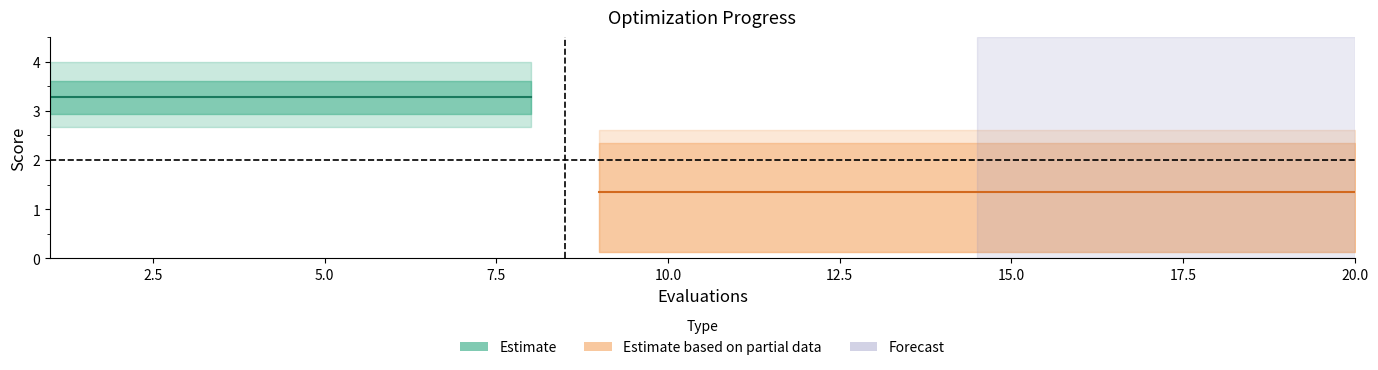

What is the value of the mean point at the 10th from the left?

1.4